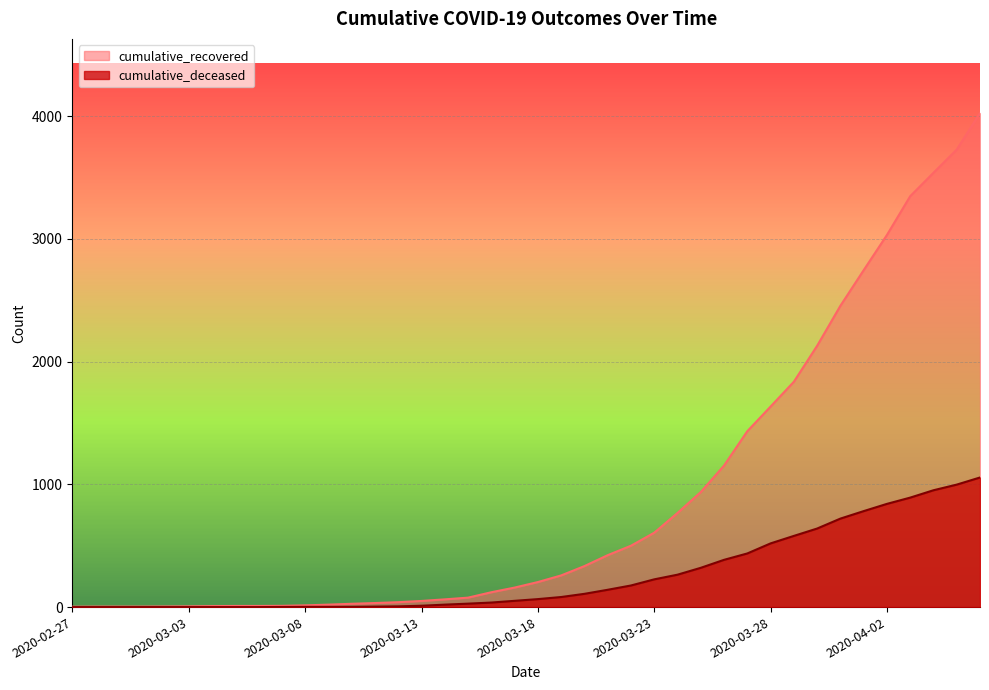

What is the label of the 29th point from the right?

2020-03-09